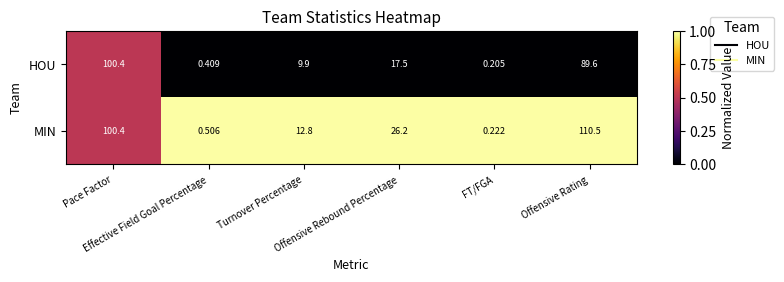

Rank the series by their average value, from highest to lowest.

MIN, HOU